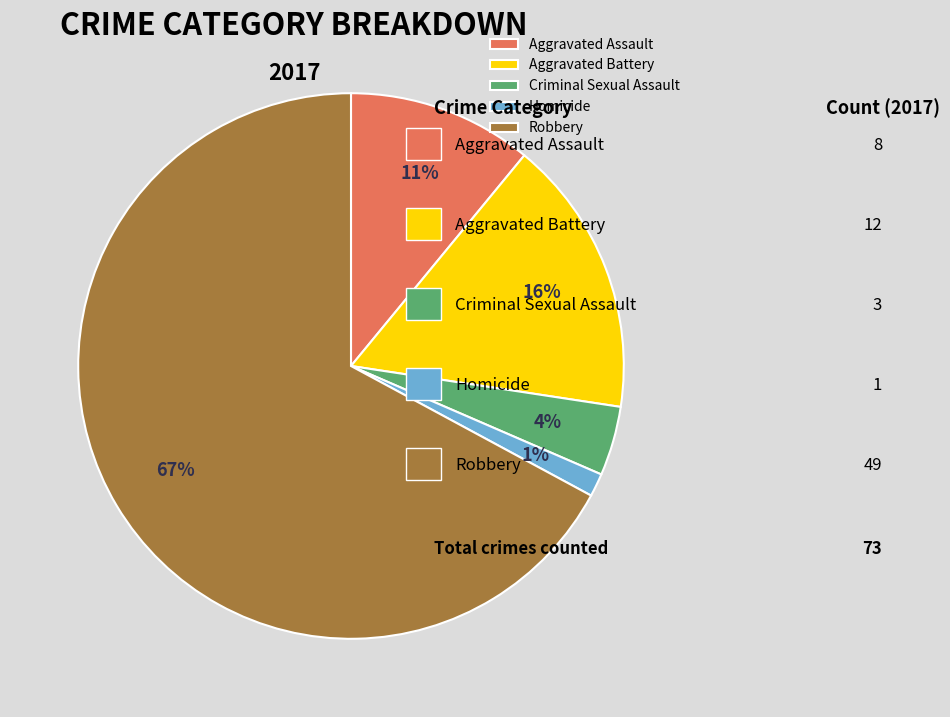

To the nearest percent, what is the difference between the Criminal Sexual Assault and Aggravated Assault slice percentages?

7%